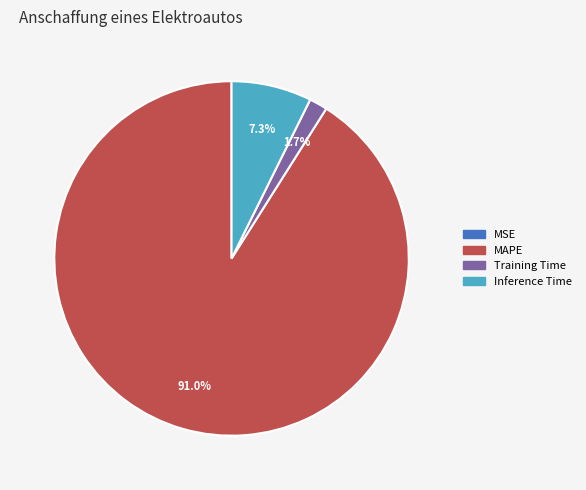

Is there a majority slice in this chart?

Yes